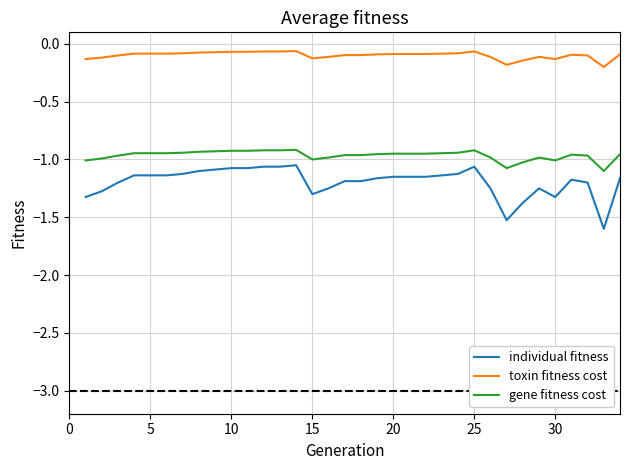

What is the difference between the maximum and minimum values in the toxin fitness cost series?

0.1